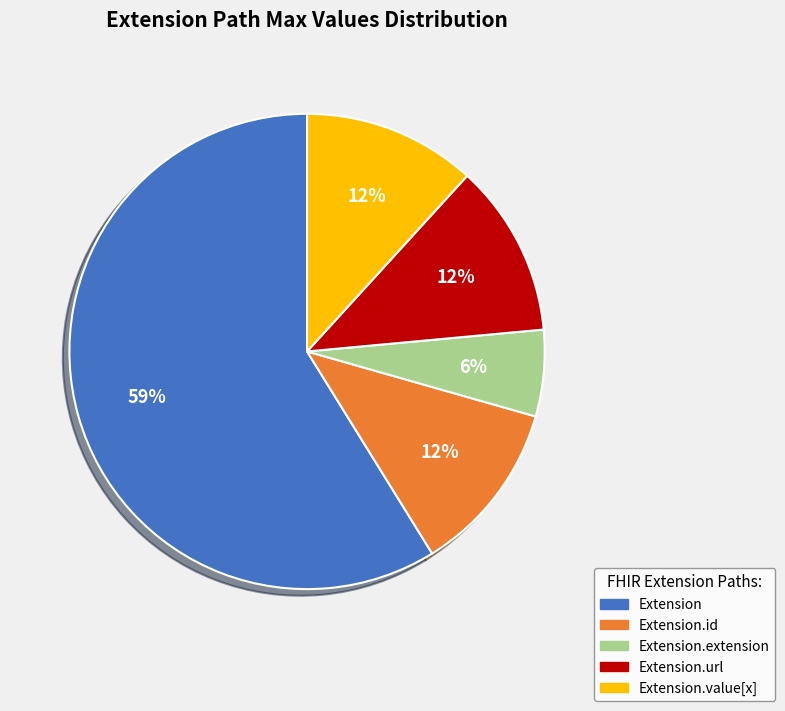

Does Extension account for over 50% of the chart?

Yes